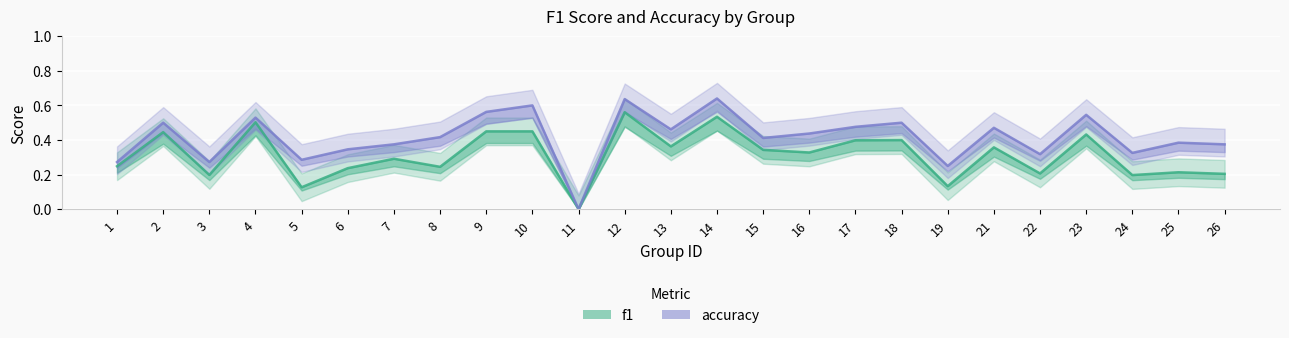

What is the sum of all f1 values?

7.9